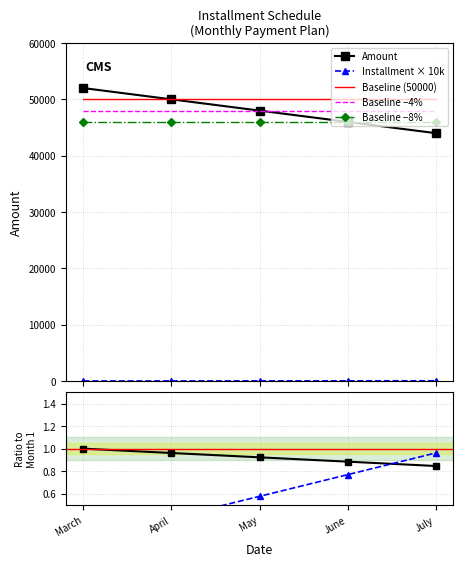

Does the chart have visible grid lines?

Yes